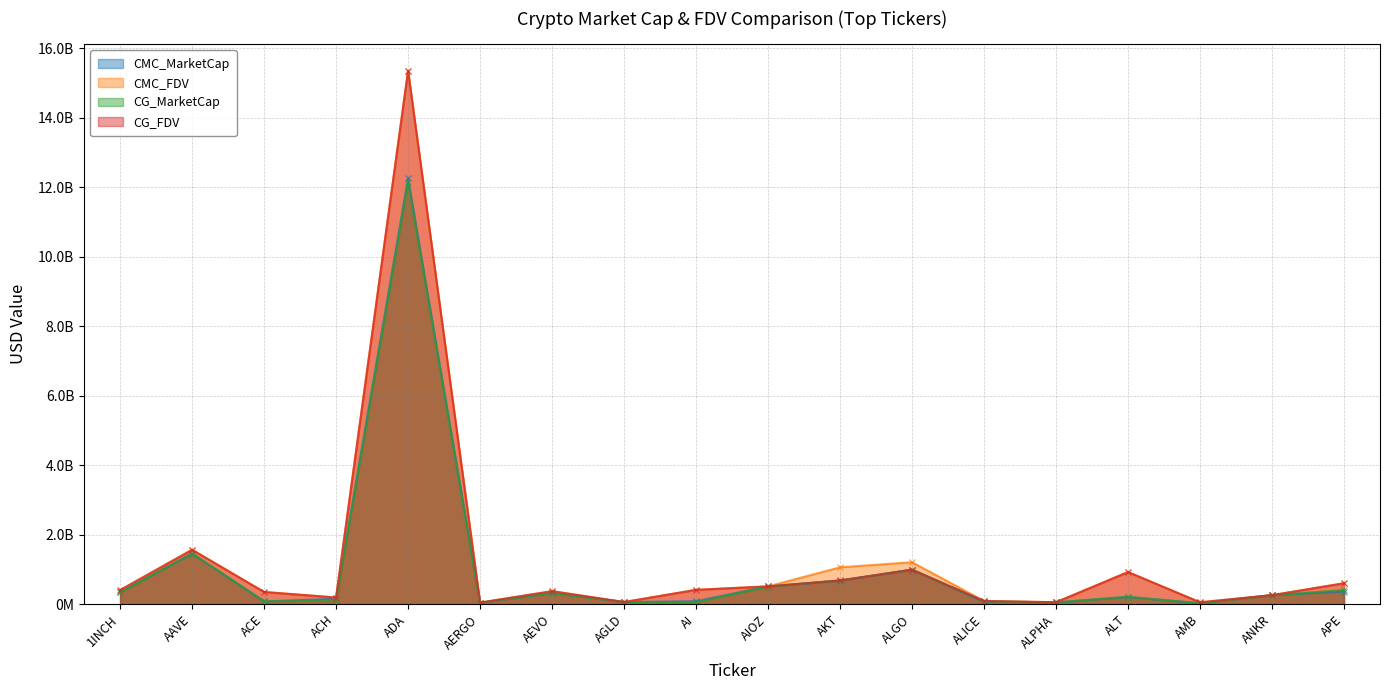

At which category does the chart reach its minimum across all series?

AMB